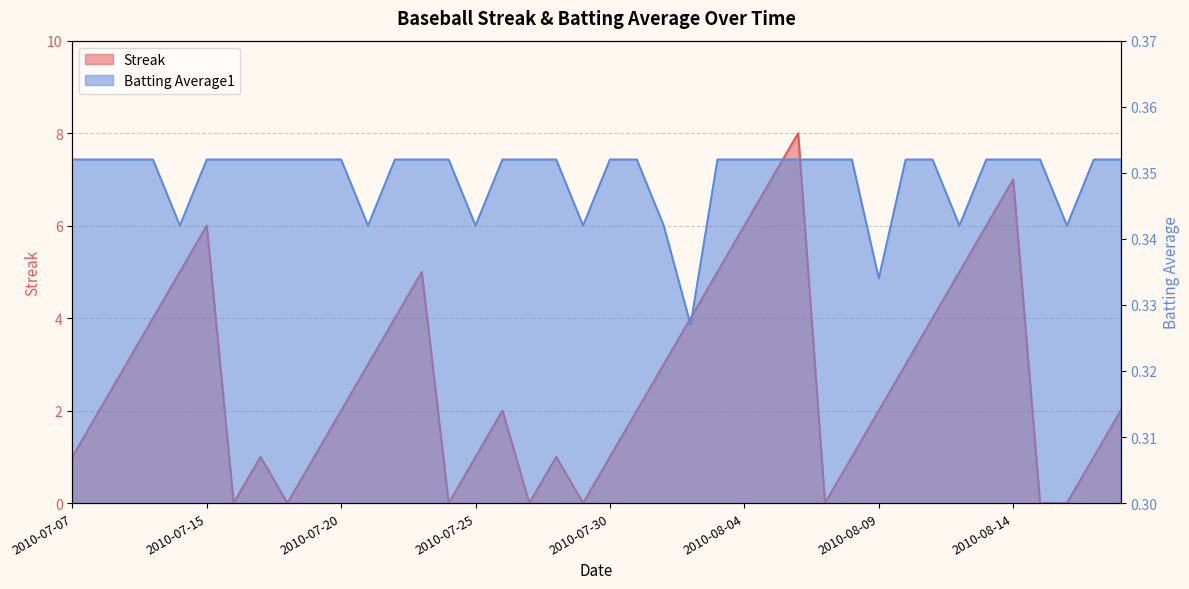

What is the label of the 34th point from the right?

2010-07-16